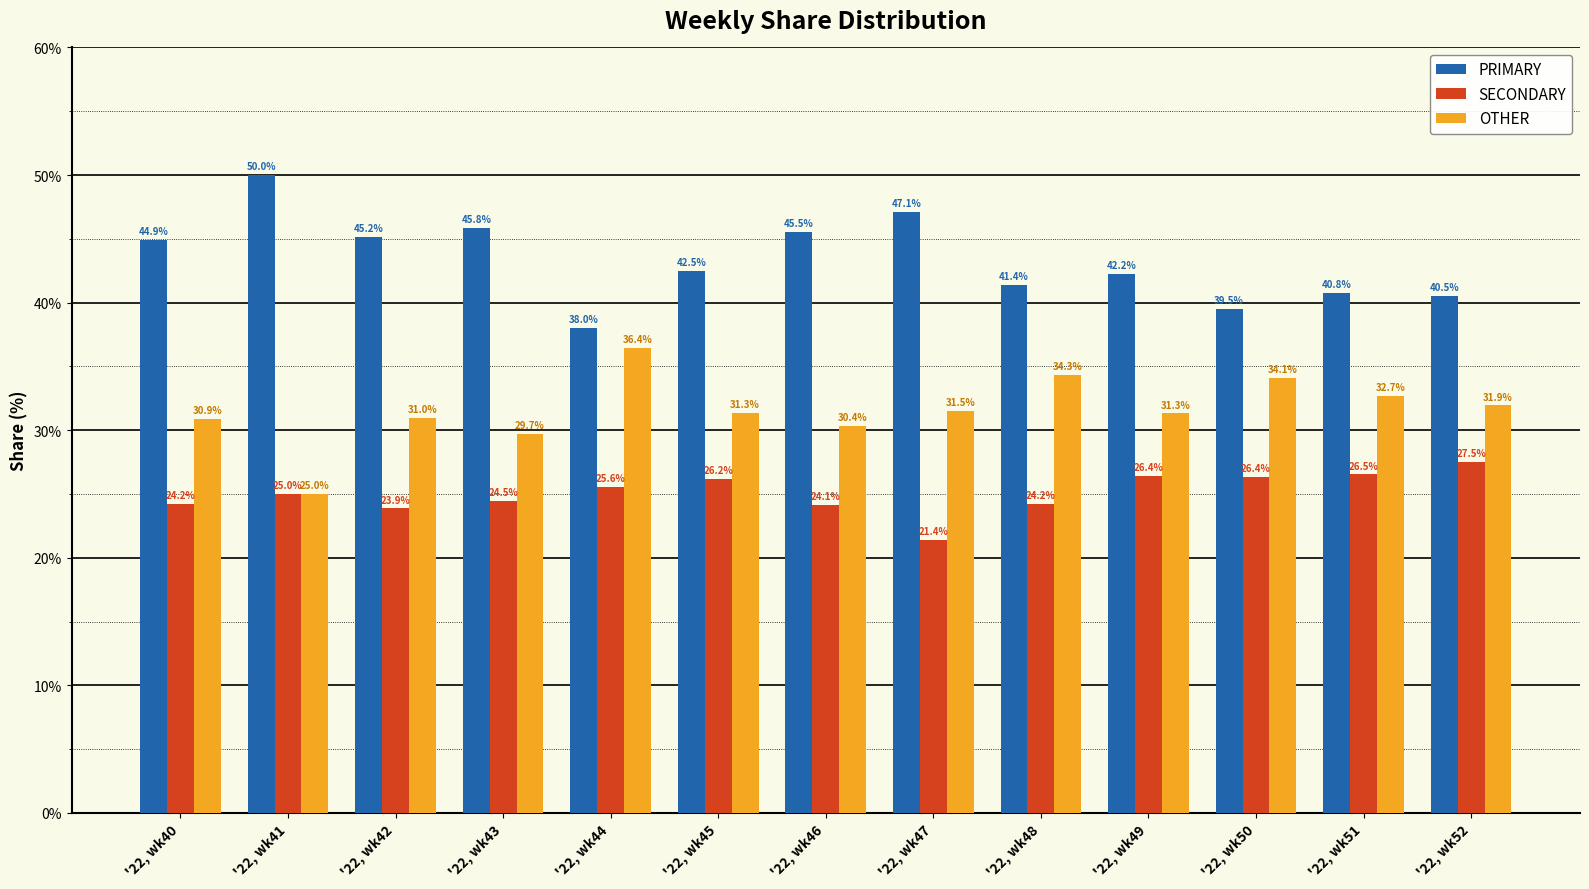

What is the maximum value for SECONDARY?

27.5